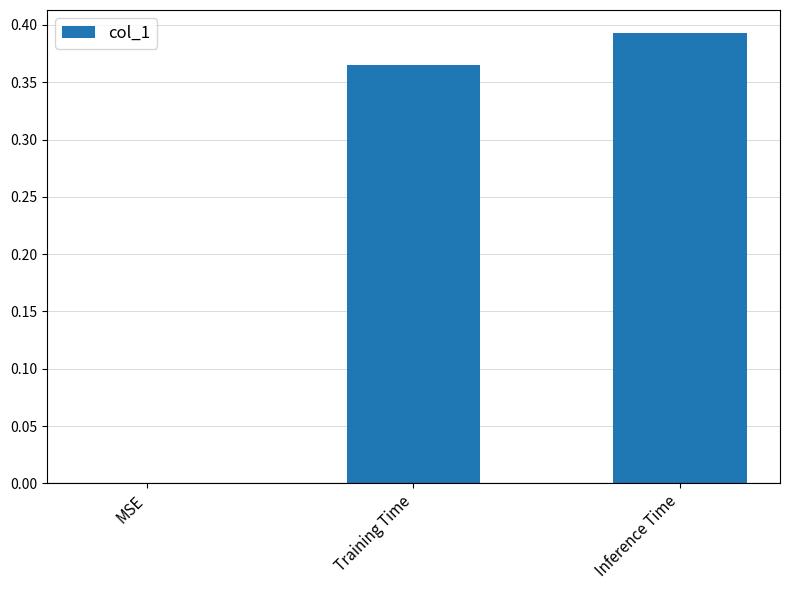

What is the average value?

0.3